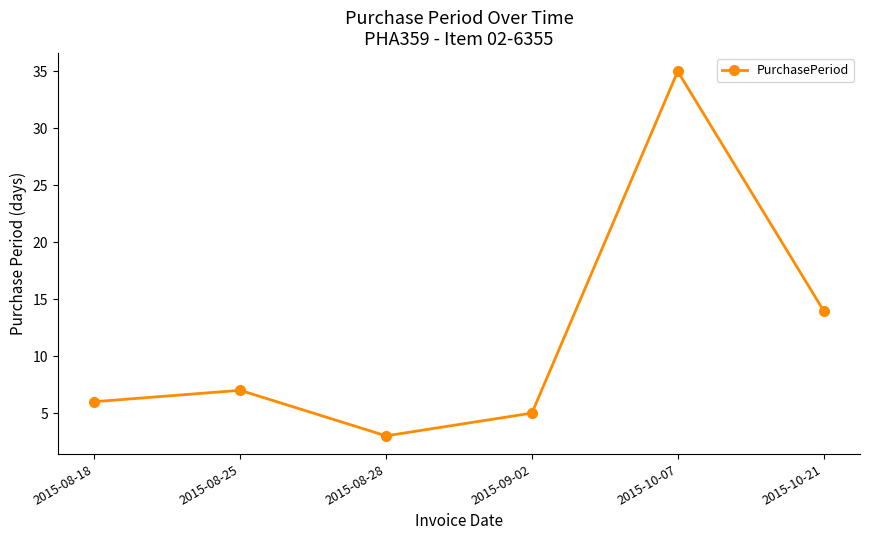

What is the label of the 5th point from the left?

2015-10-07